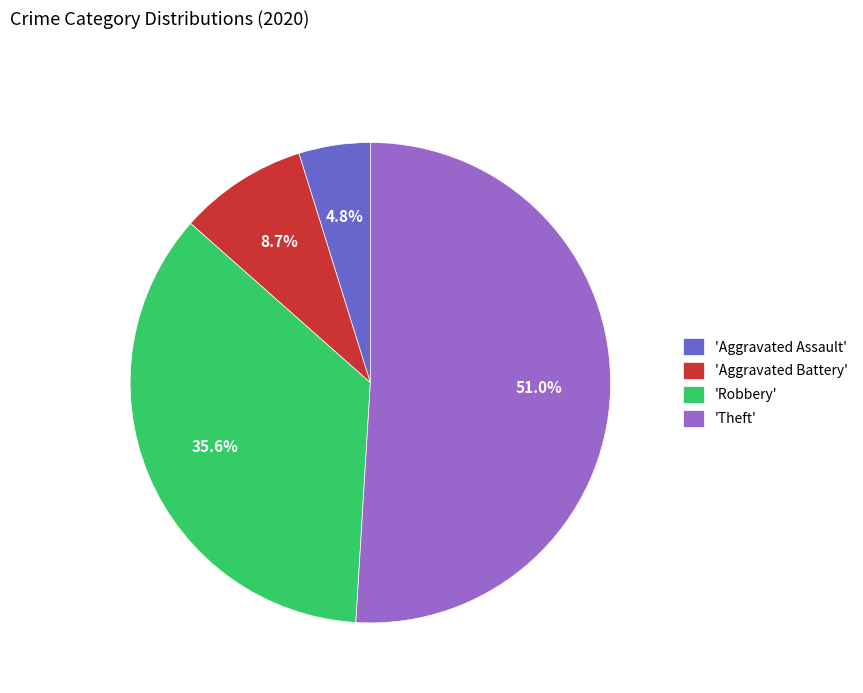

Between 'Robbery' and 'Theft', which is larger?

'Theft'